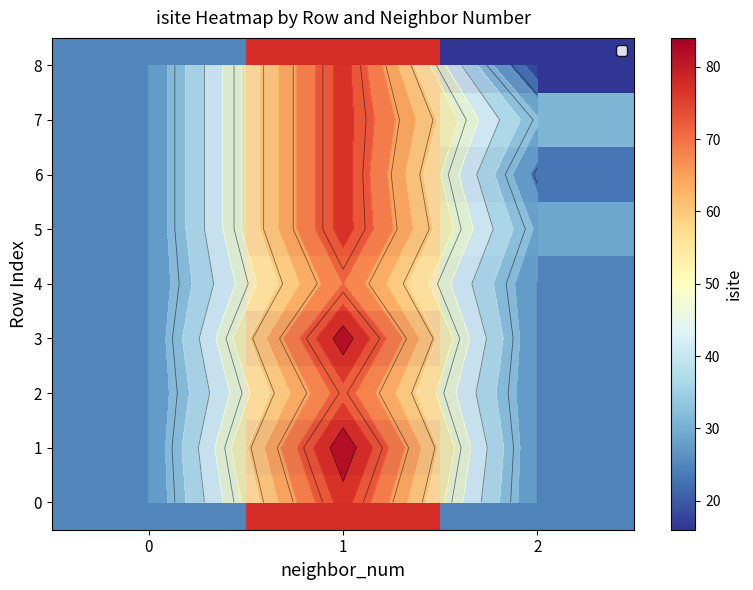

Which series has the largest total across all categories?

row_1